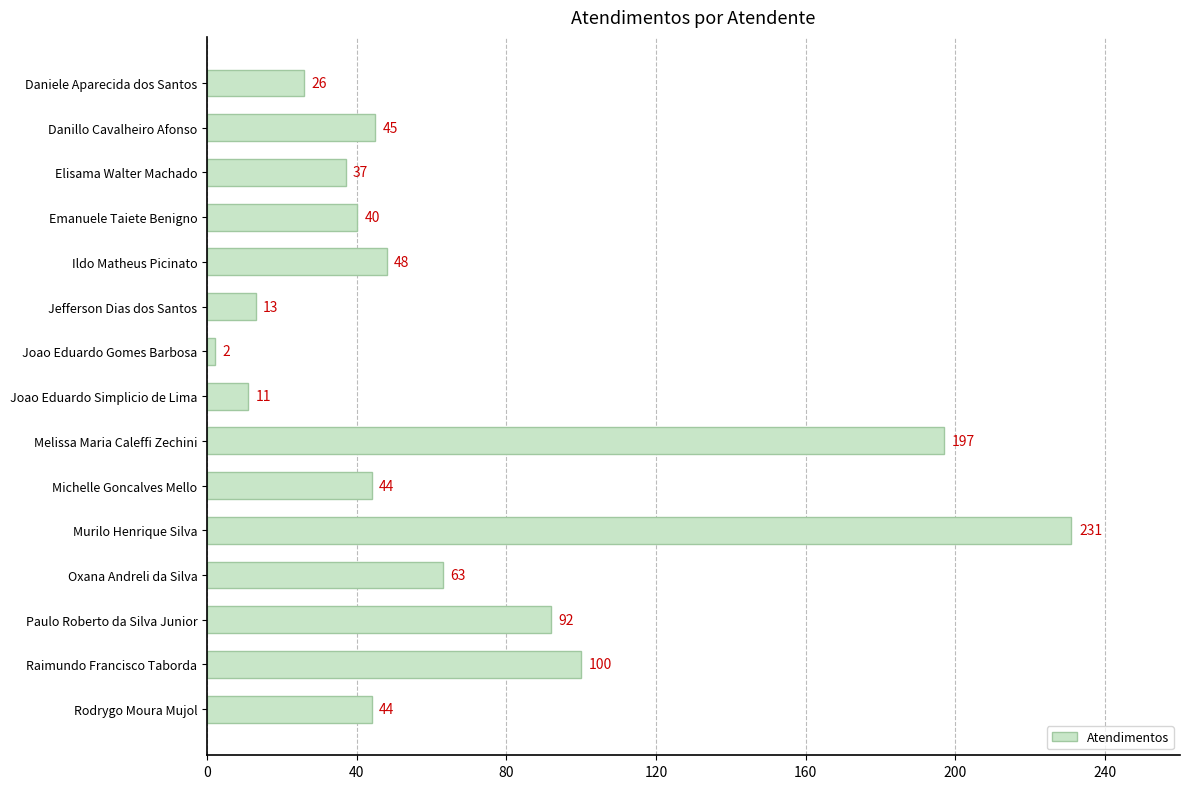

Does the chart contain any negative values?

No